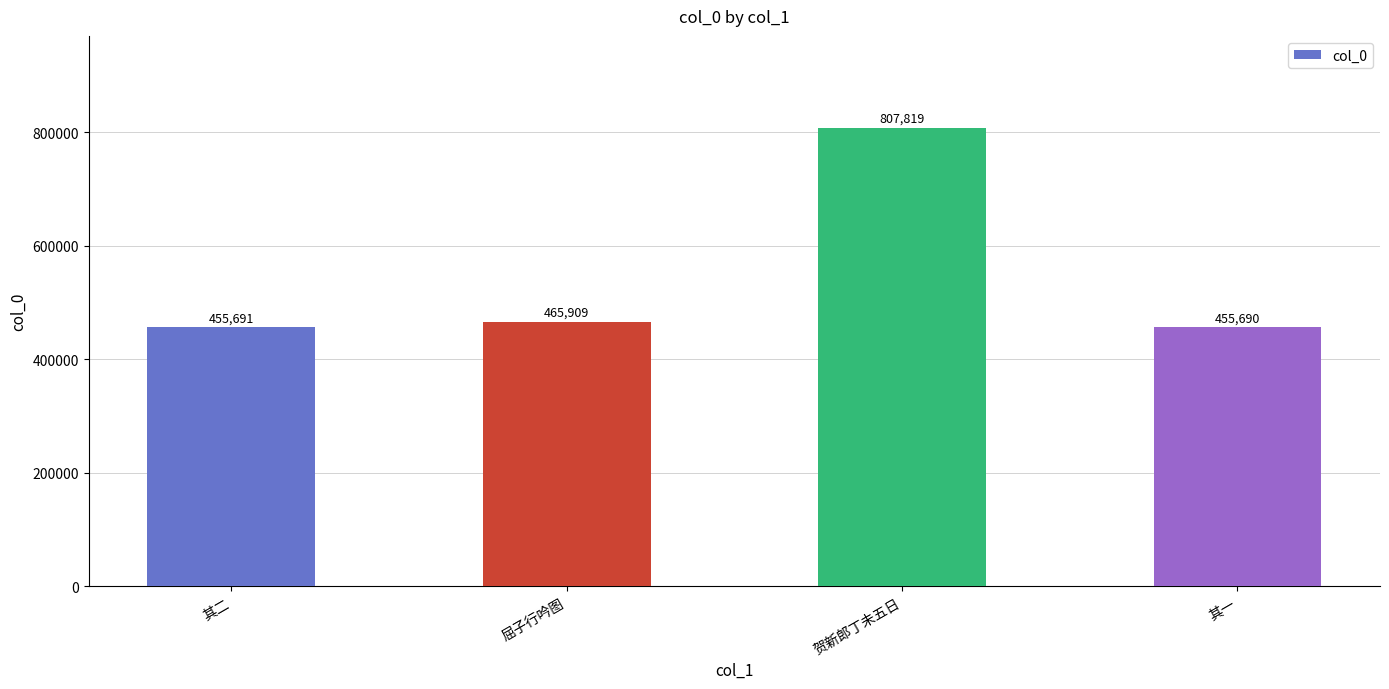

What position from the right is 屈子行吟图?

3